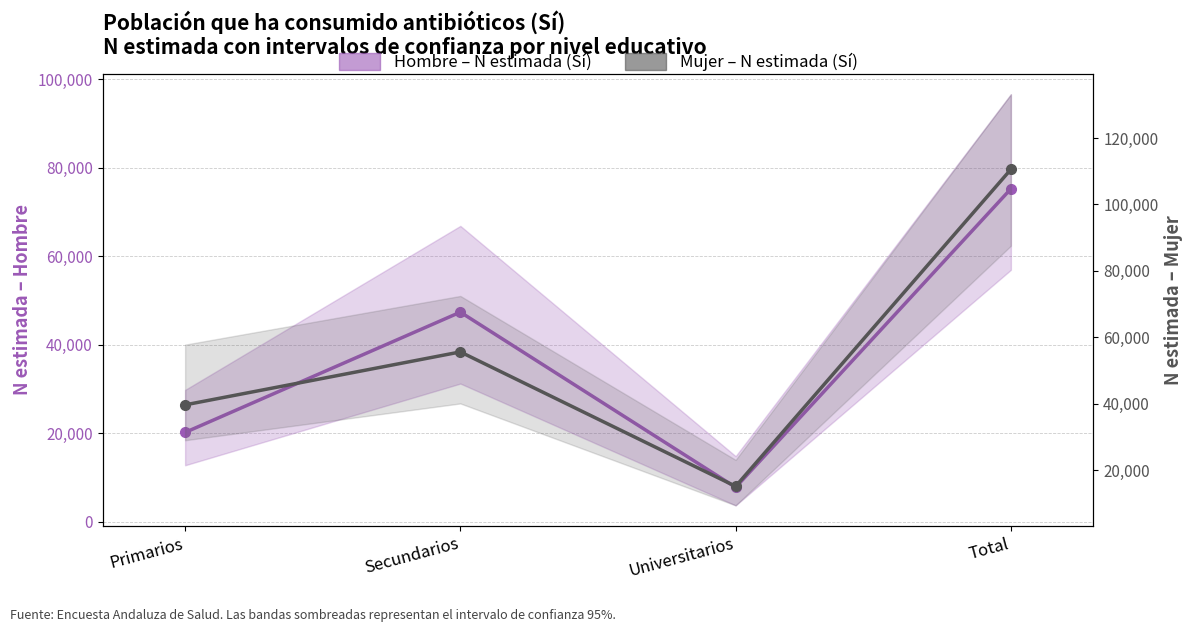

What is the label of the 1st point from the left?

Primarios